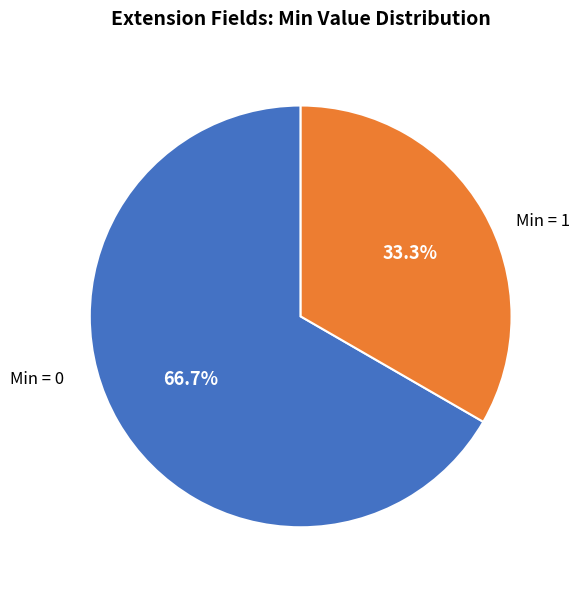

Is there any slice that represents more than half of the pie?

Yes